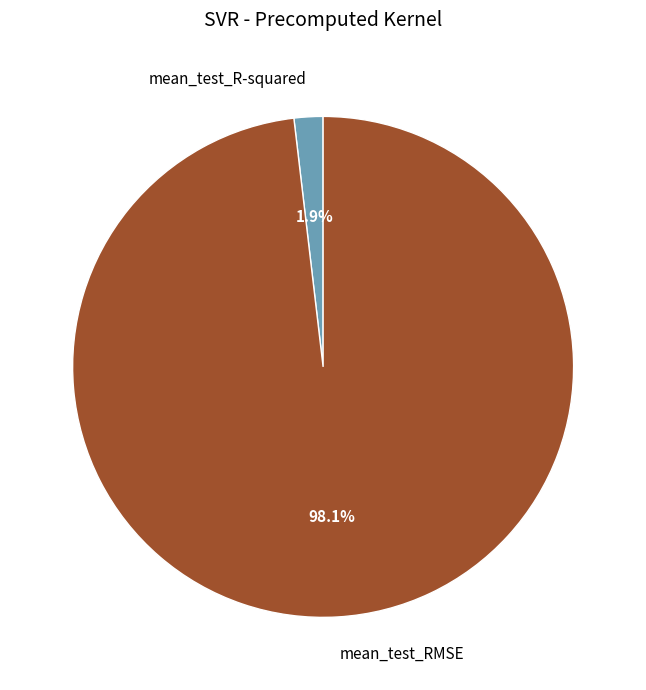

What percentage is the mean_test_R-squared slice, to the nearest percent?

2%